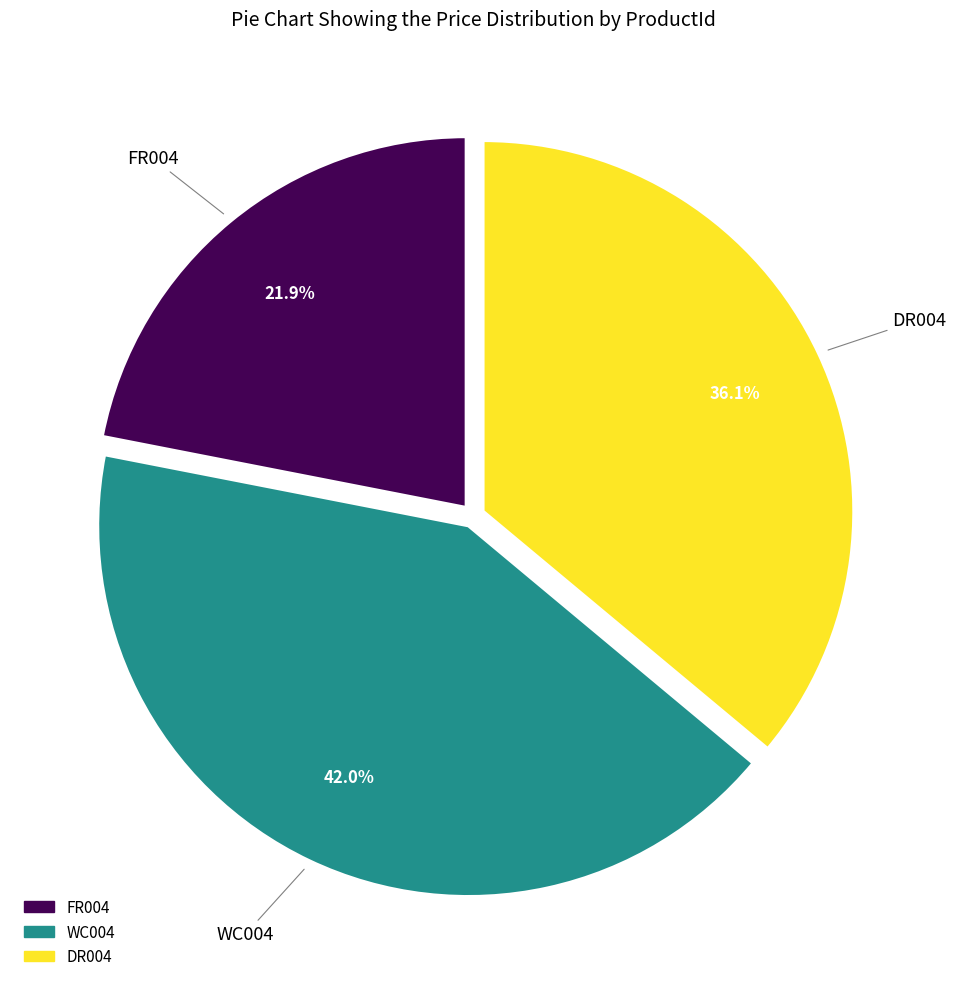

What percentage do FR004 and WC004 together represent?

63.9%